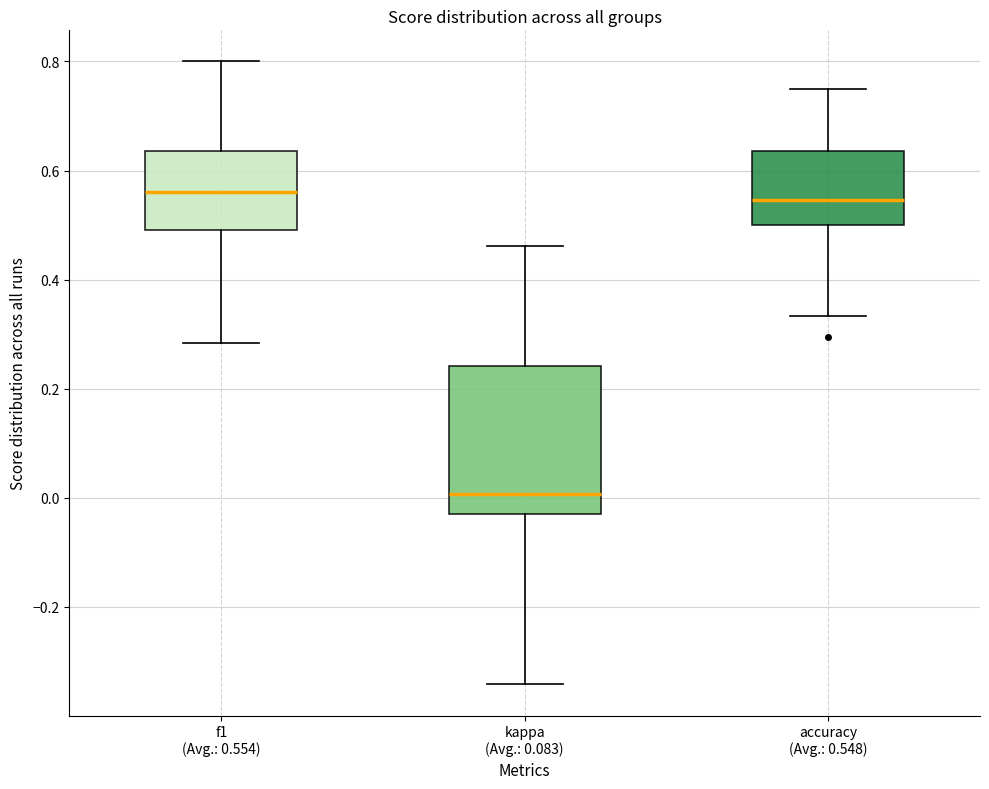

Which box has the lowest median line?

kappa (Avg.: 0.083)